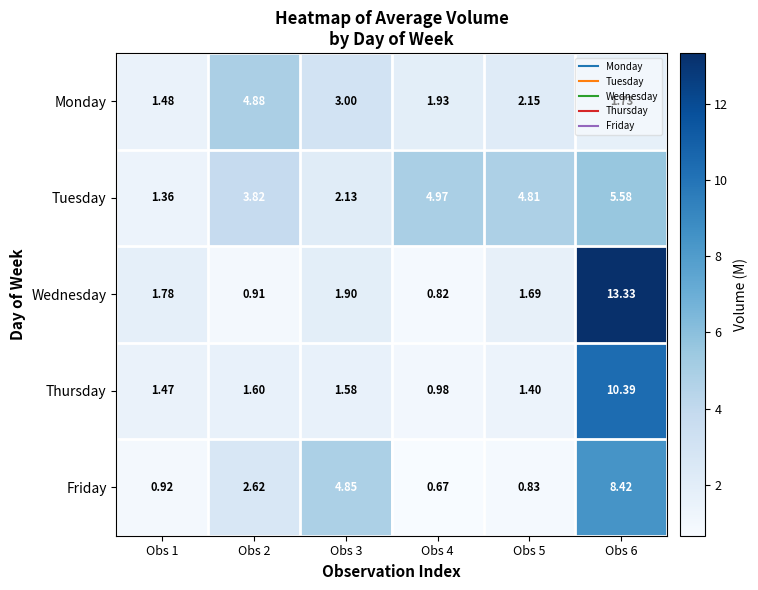

Rank the series at Obs 5 from highest to lowest value.

Tuesday, Monday, Wednesday, Thursday, Friday